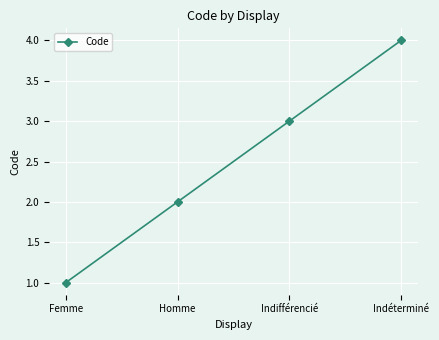

Count the values in the range 2 to 4.

3